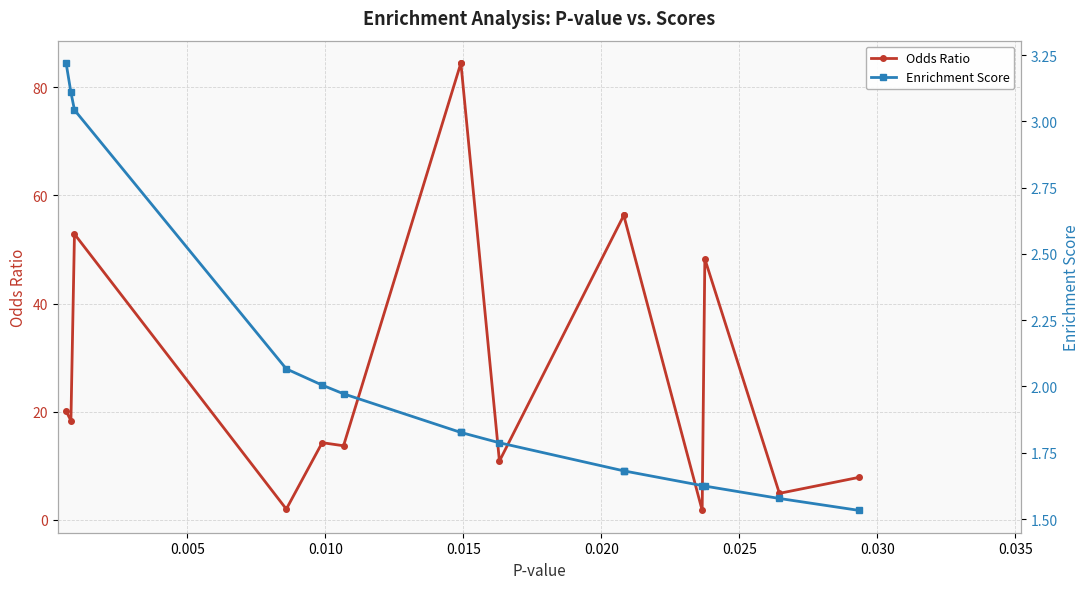

Does the chart have visible grid lines?

Yes